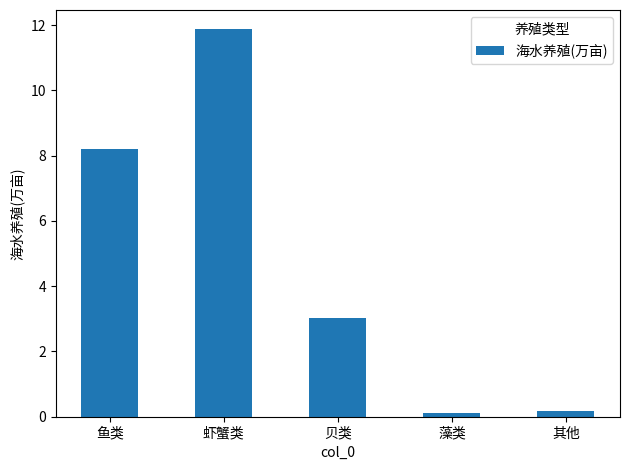

What is the label of the 1st bar from the left?

鱼类